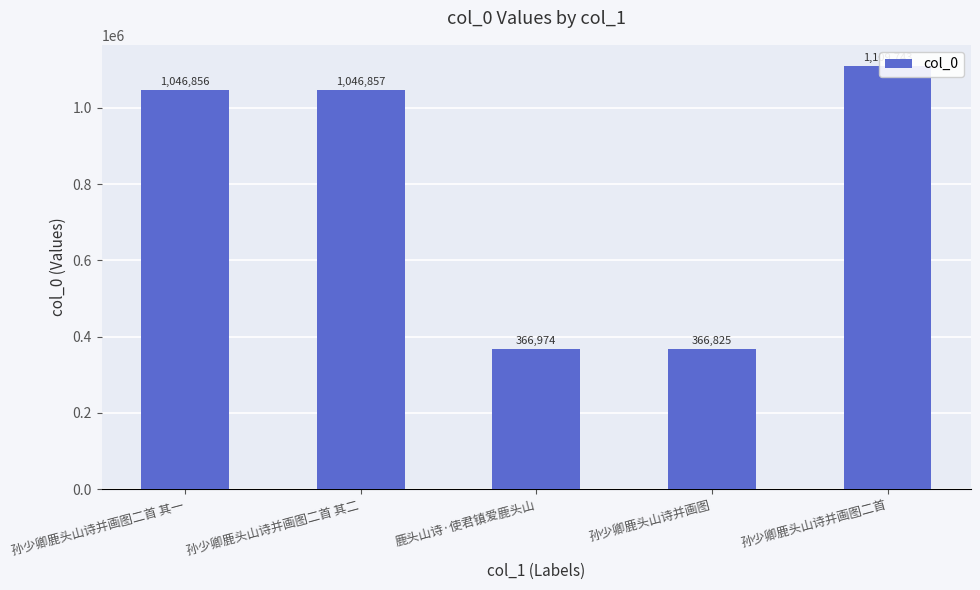

Reading left to right, what are all the values shown in this chart?

孙少卿鹿头山诗并画图二首 其一=1046856	孙少卿鹿头山诗并画图二首 其二=1046857	鹿头山诗·使君镇爱鹿头山=366974	孙少卿鹿头山诗并画图=366825	孙少卿鹿头山诗并画图二首=1109743